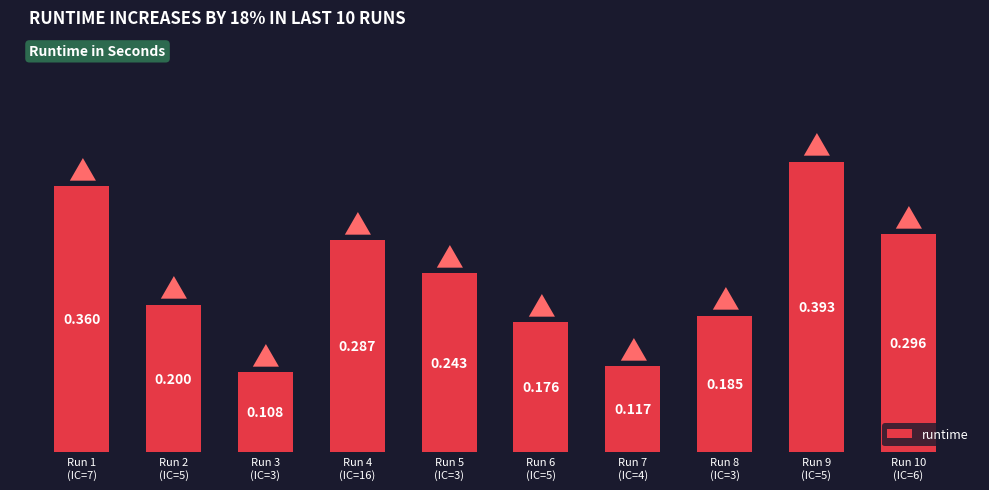

What is the sum of all values?

2.4